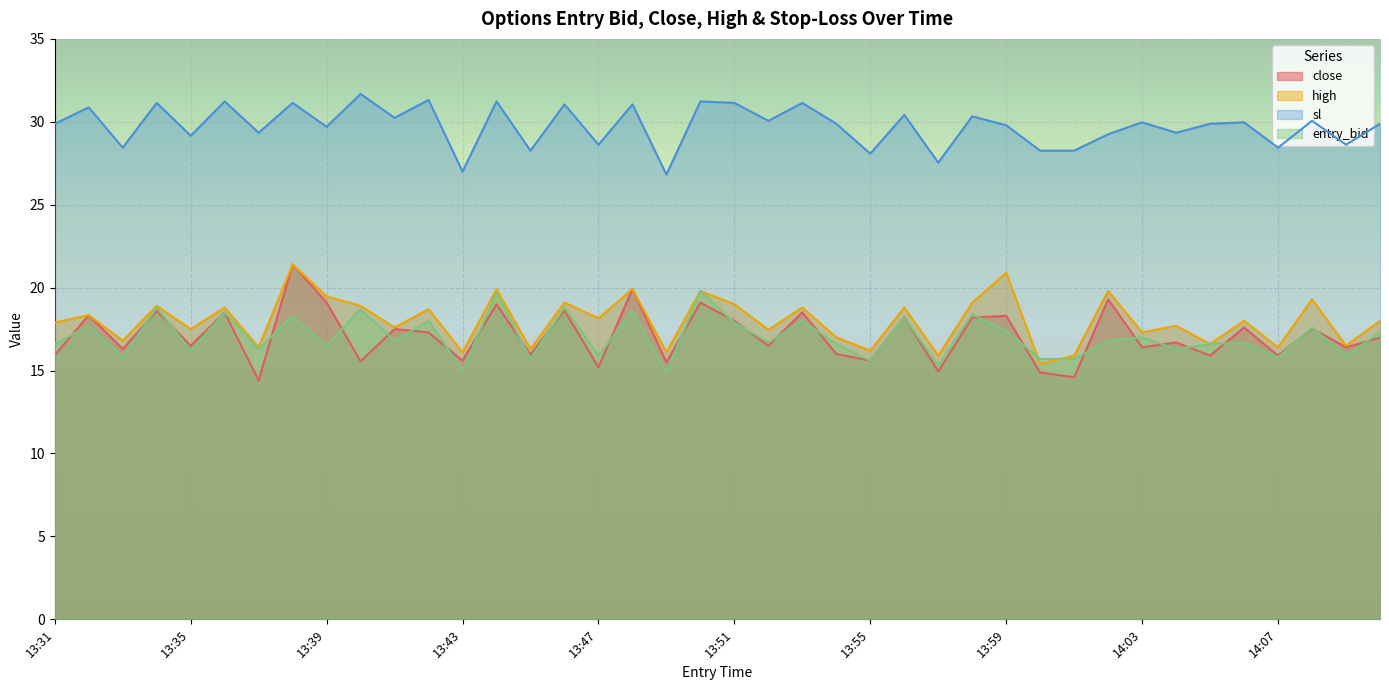

Does the chart display data point markers on the line(s)?

No